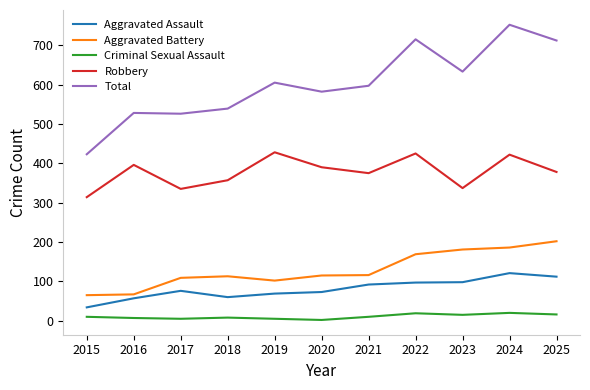

The value of Robbery at 2023 is 589. True or false?

False